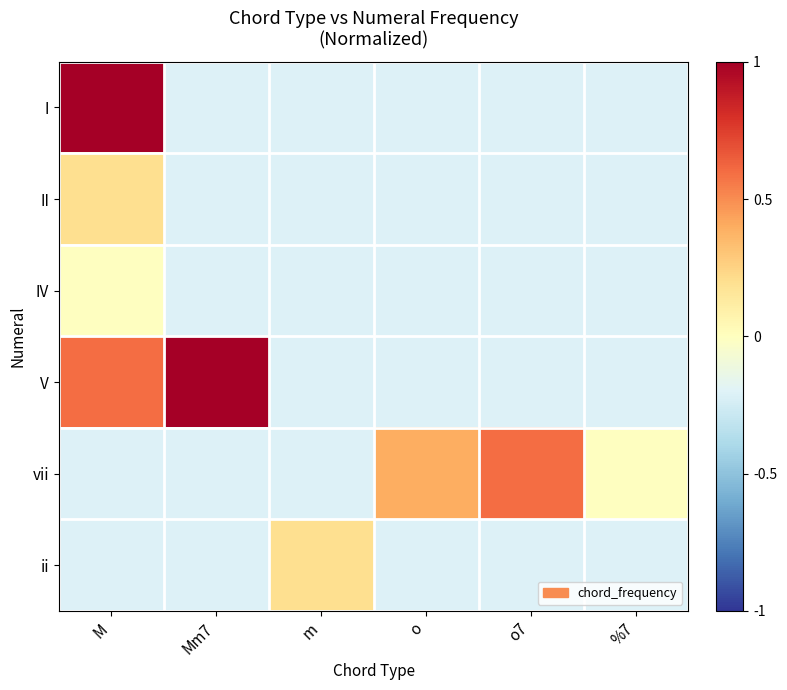

At how many categories does at least one series exceed 0?

5